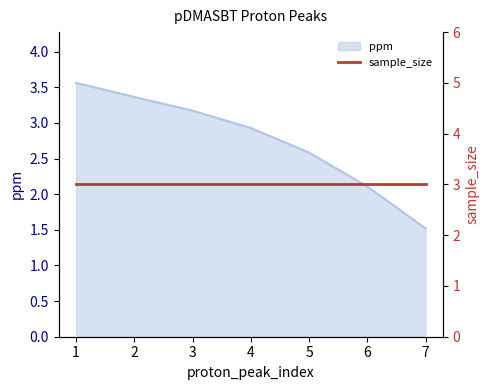

What is the difference between the maximum and minimum values?

2.0